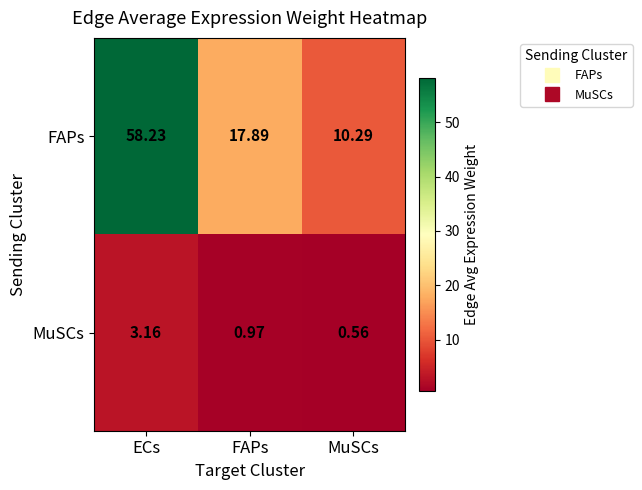

Rank the categories by FAPs value from lowest to highest.

MuSCs, FAPs, ECs